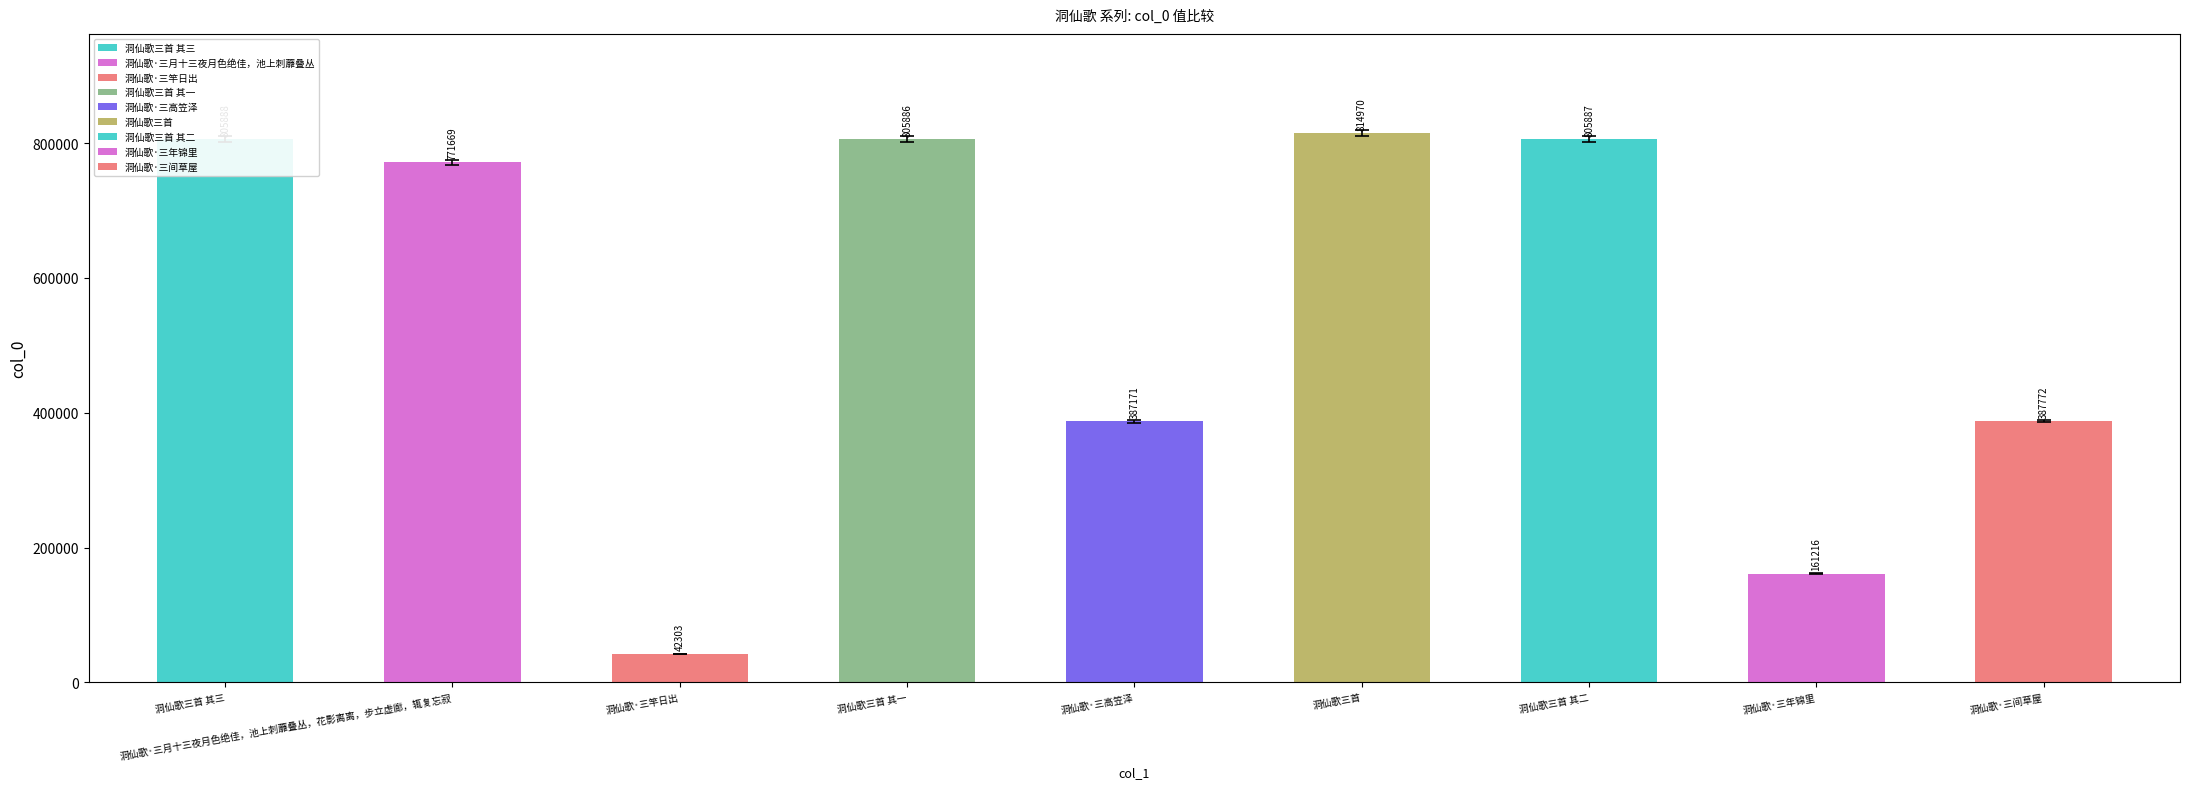

True or false: the data shows 161216 at 洞仙歌·三年锦里.

True